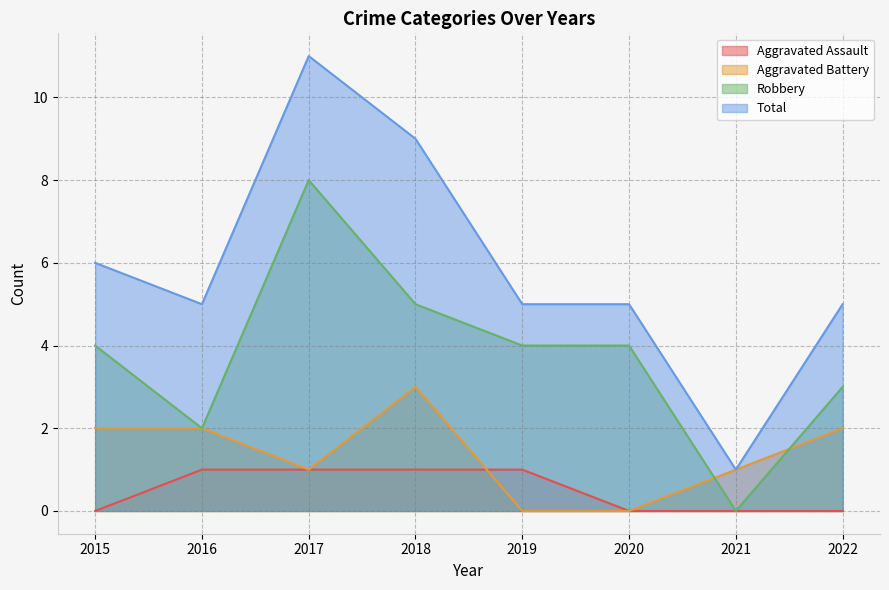

Does the chart have visible grid lines?

Yes